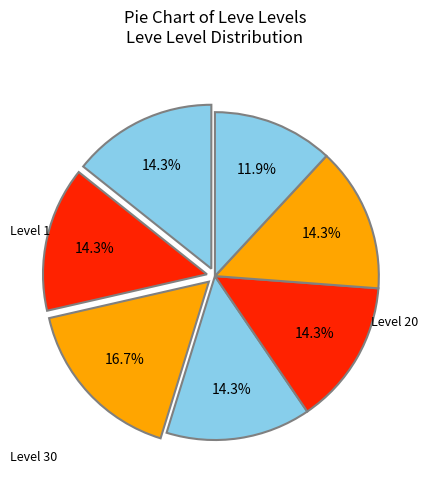

How many segments does this pie chart have?

7